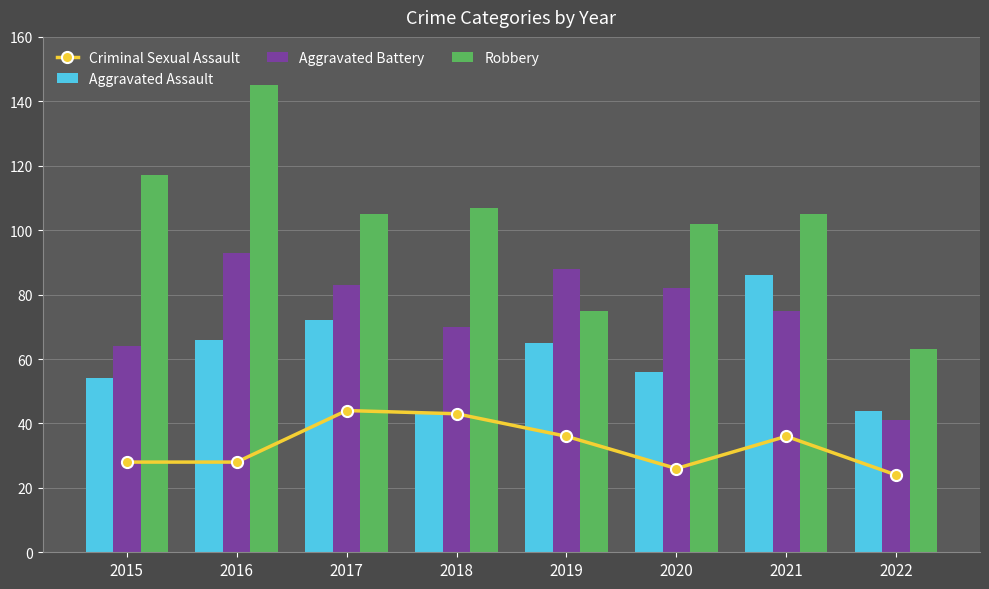

What is the average value of the Robbery series?

102